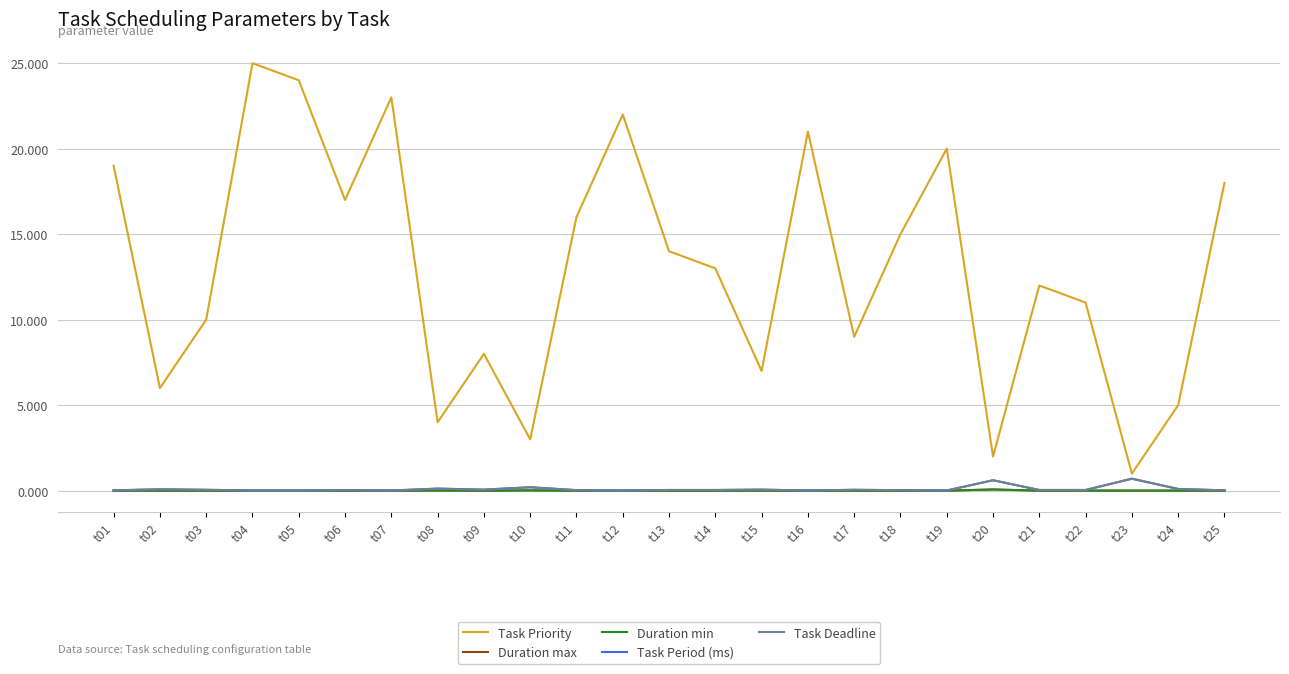

How many lines are shown in the chart?

5